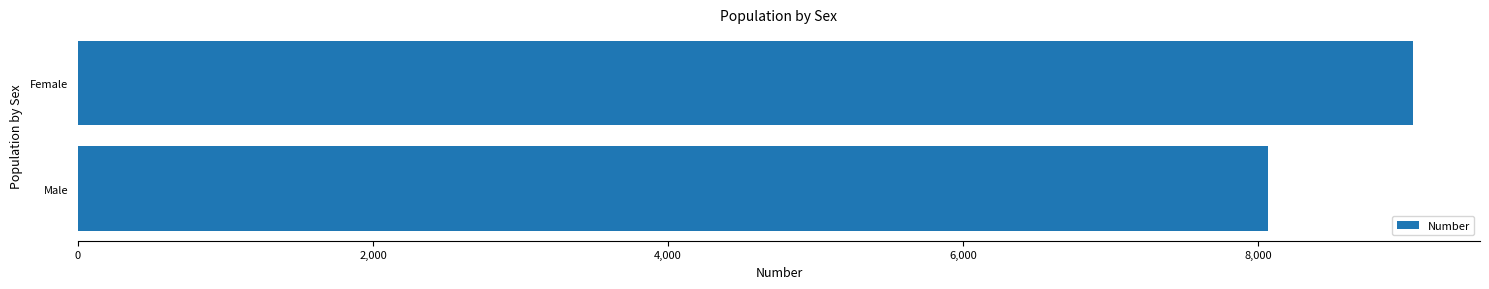

What is the change in value from Female to Male?

-985